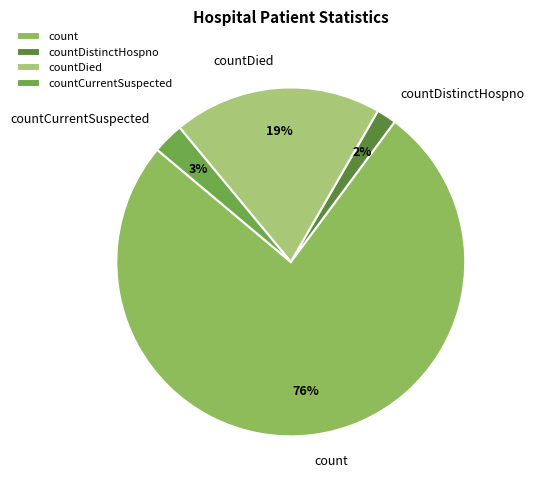

What percentage is the countDied slice, to the nearest percent?

19%